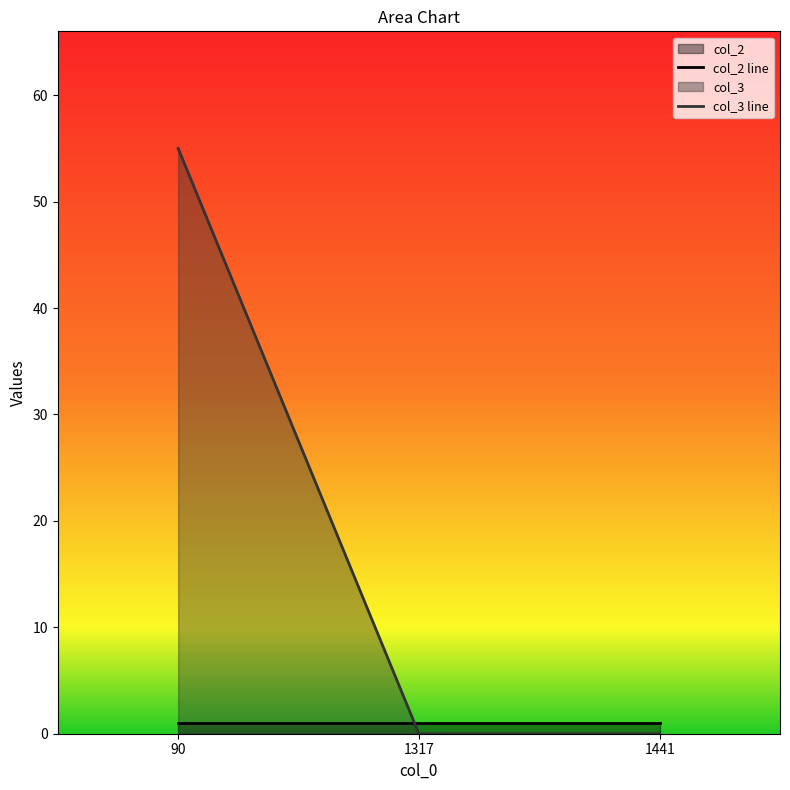

True or false: the data shows -36 at 1317.

False